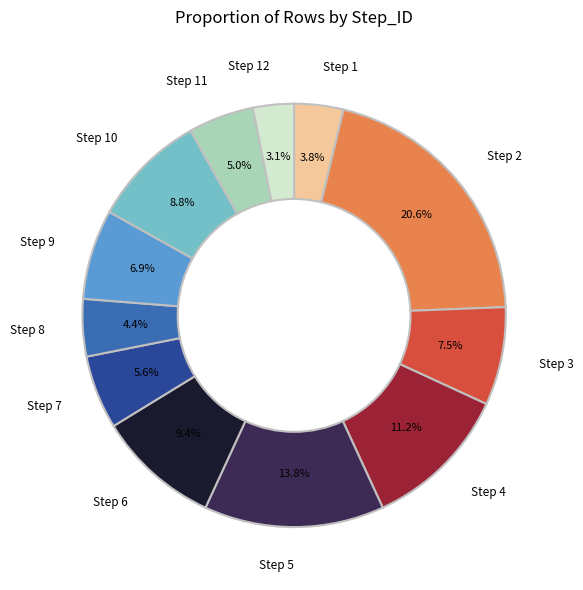

Is there any slice that represents more than half of the pie?

No